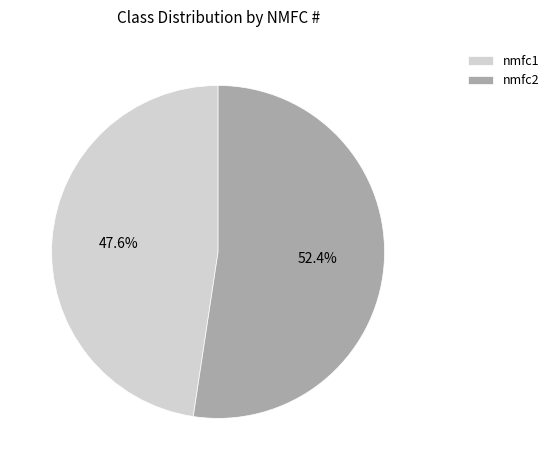

Combined, what portion of the pie is nmfc1 and nmfc2?

100.0%